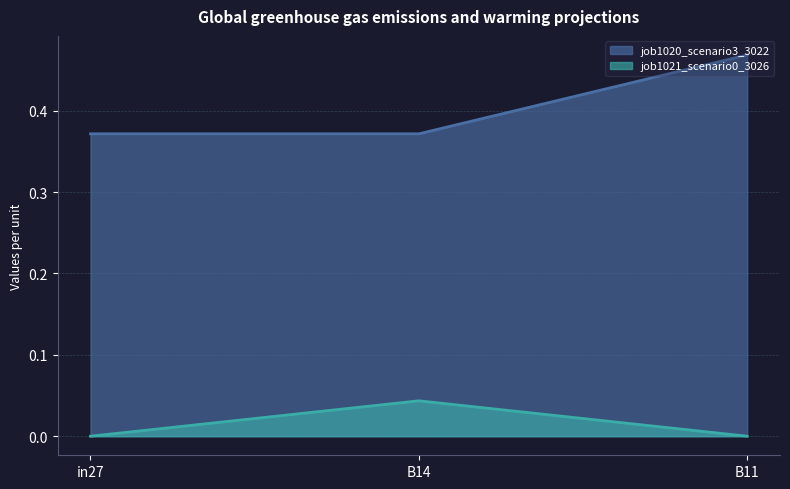

True or false: job1021_scenario0_3026 has a value of 0.1 at B14.

False